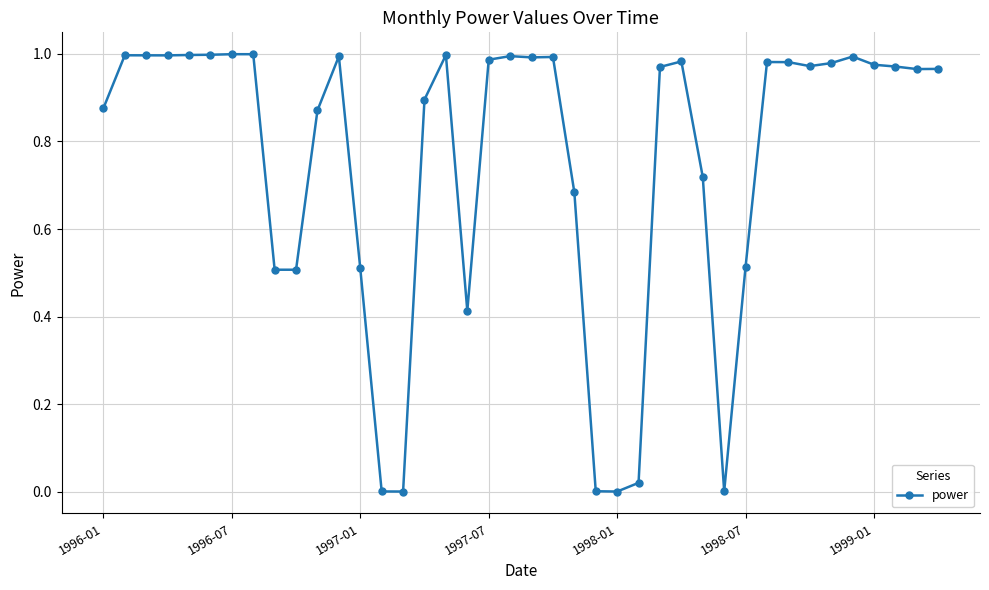

True or false: the data has more than 0 interior local peaks.

True